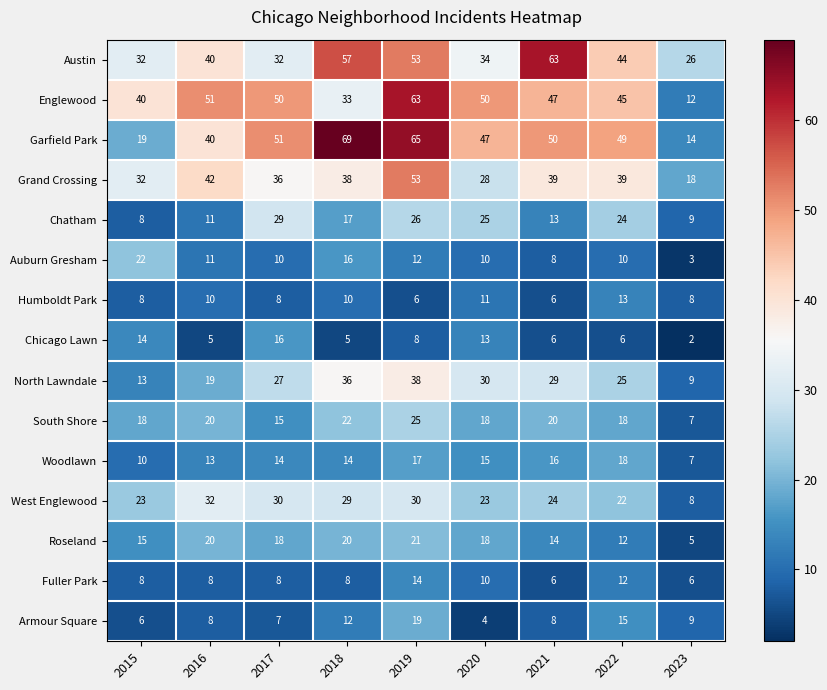

At which label is Chatham closest to 18?

2018